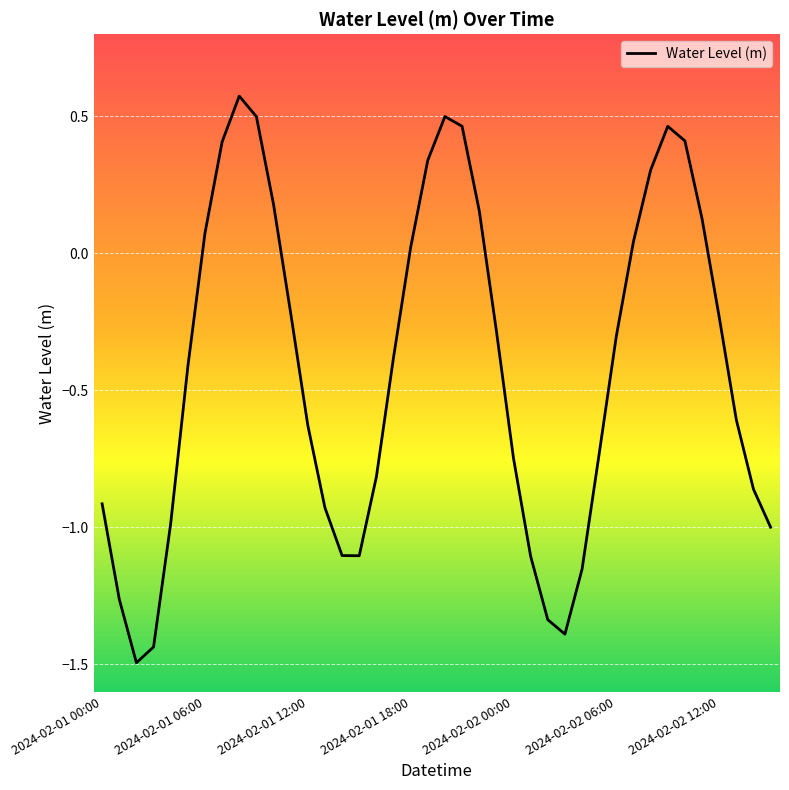

What is the minimum value shown in the chart?

-1.5